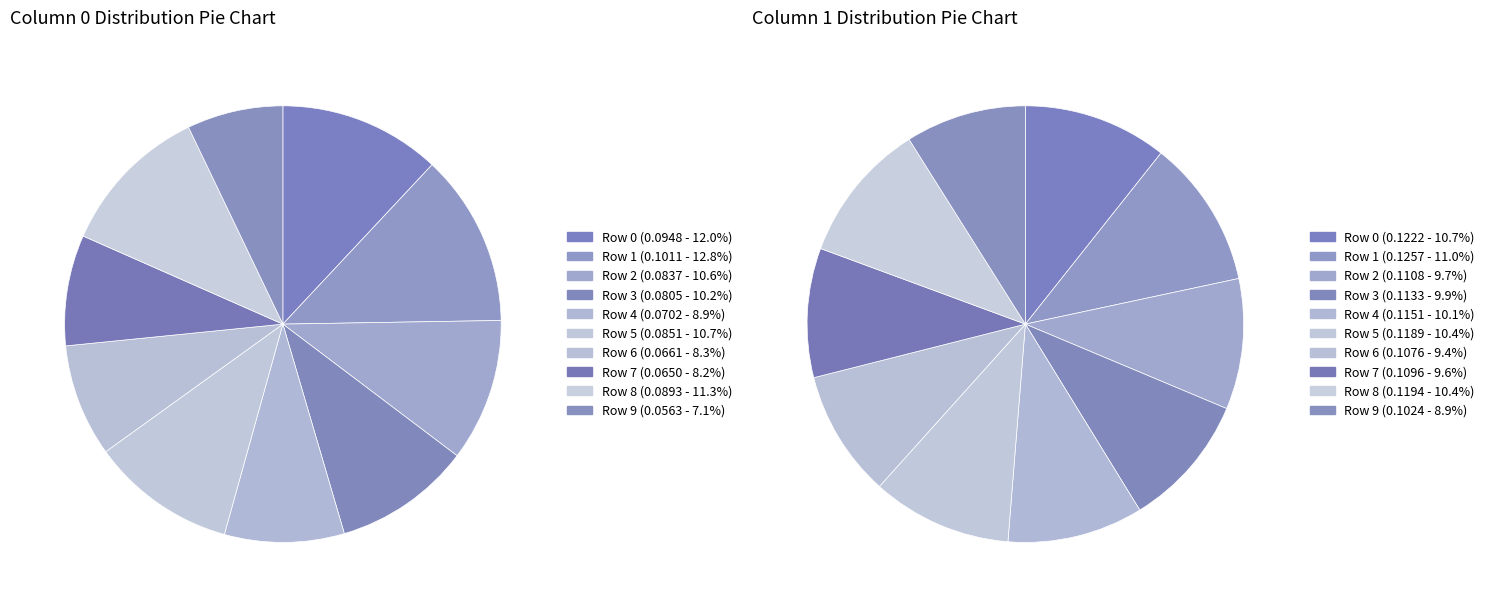

To the nearest percent, what percentage of the pie is Row 2?

11%